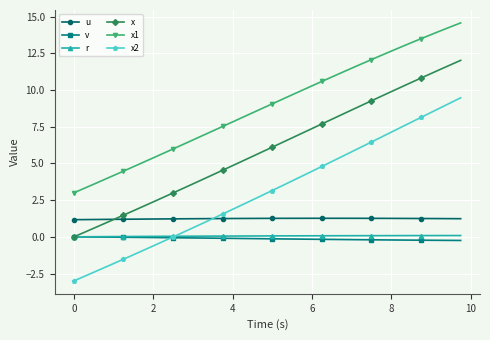

How many lines are shown in the chart?

6